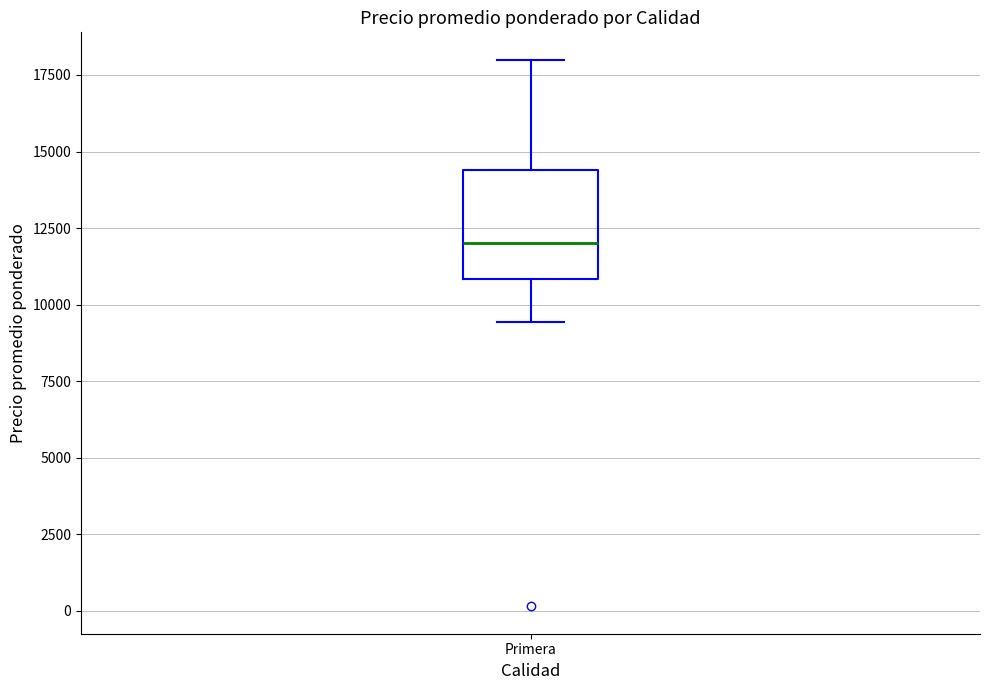

Where does the median line of the box for Primera sit on the y-axis? The values are not printed on the chart, so give them approximately, as read against the axis.

12000